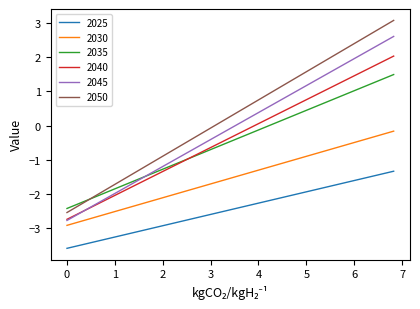

Is this an area chart (filled region under the line)?

No